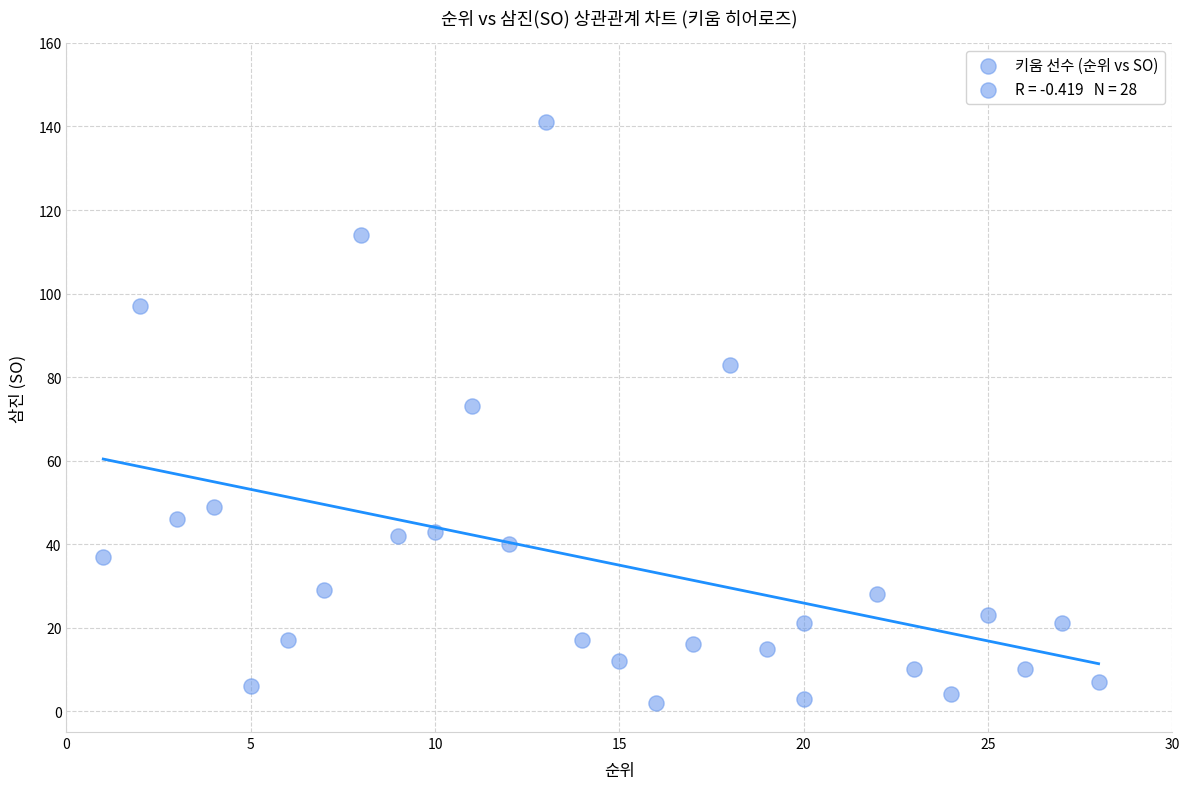

What Y value in the scatter plot is closest to 71?

73